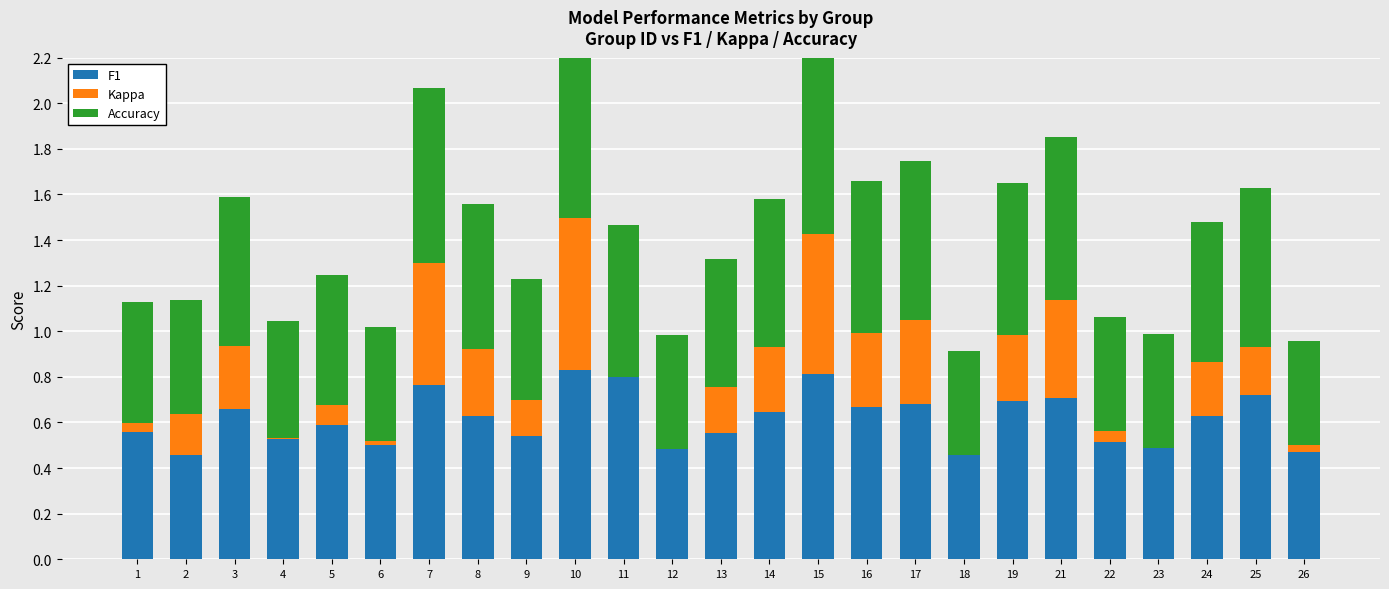

At which label does F1 reach its minimum?

18